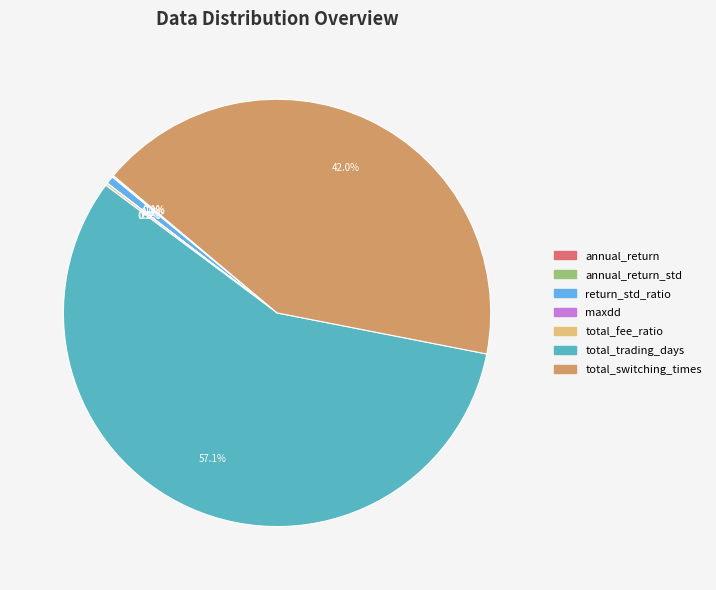

Approximately how many times larger is the value at total_trading_days compared to total_switching_times?

1.4